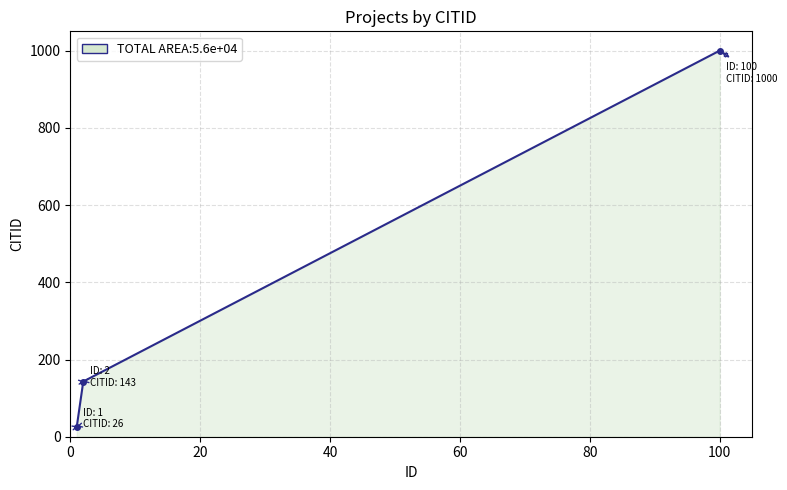

What is the difference between the second highest and minimum values?

117